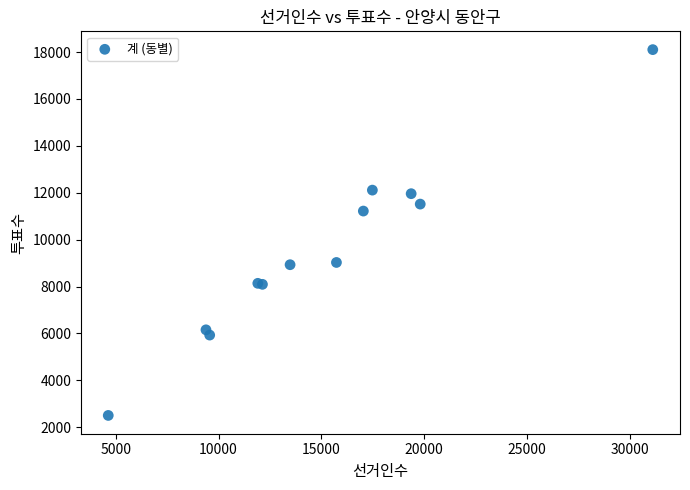

What Y value in the scatter plot is closest to 10303?

11219